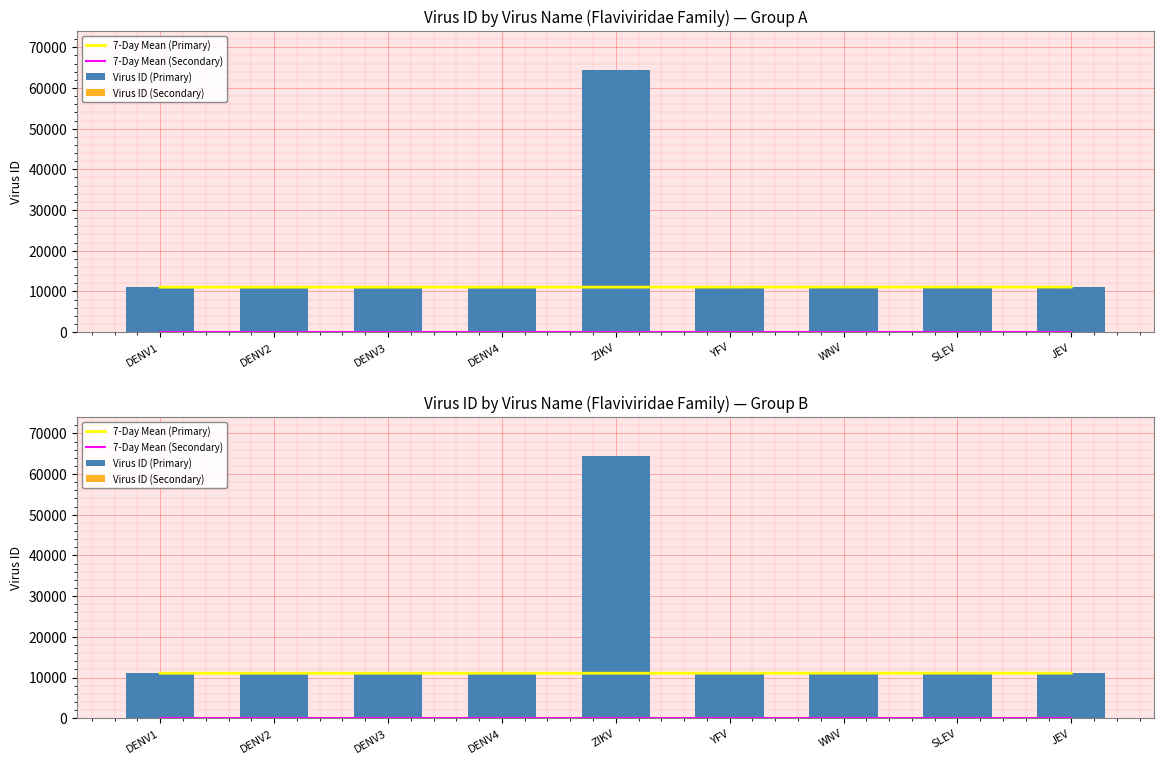

At which label is 7-Day Mean (Secondary) closest to 50?

DENV1